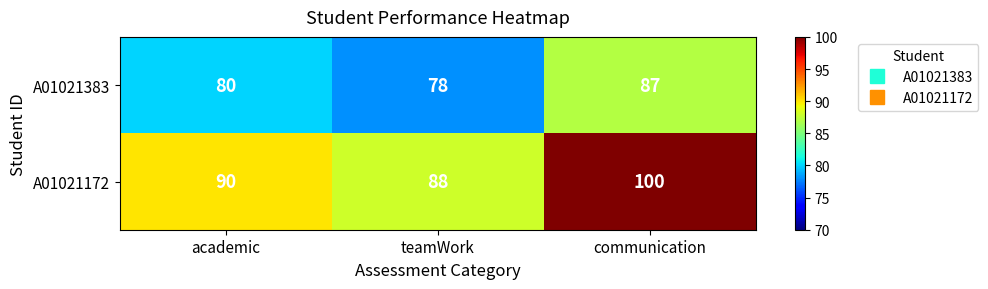

Reading right to left, what are all the values shown in this chart?

A01021383: communication=87	teamWork=78	academic=80
A01021172: communication=100	teamWork=88	academic=90